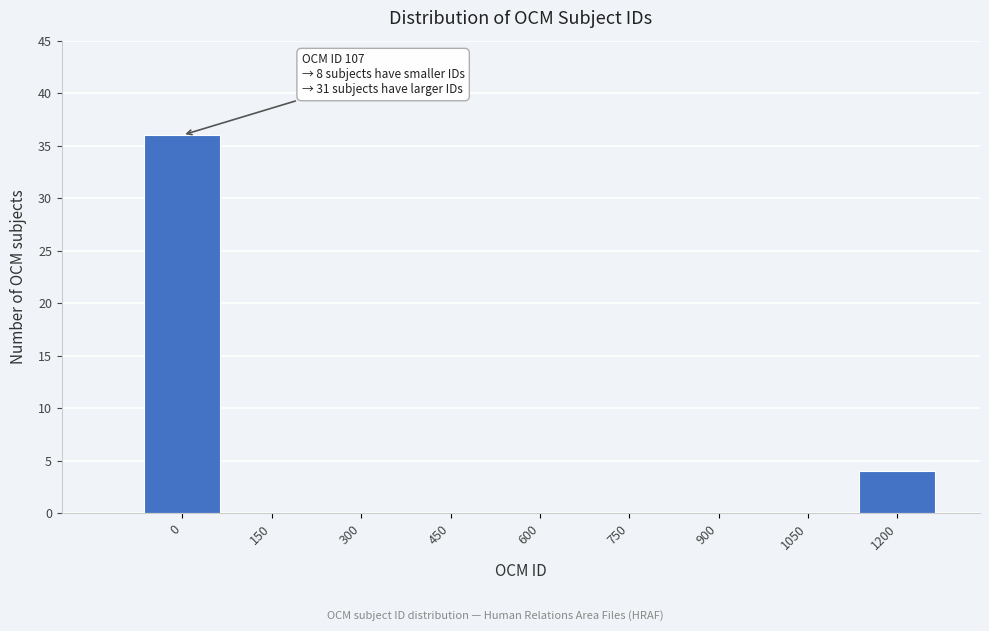

Reading left to right, what are all the values shown in this chart?

0=36	150=0	300=0	450=0	600=0	750=0	900=0	1050=0	1200=4